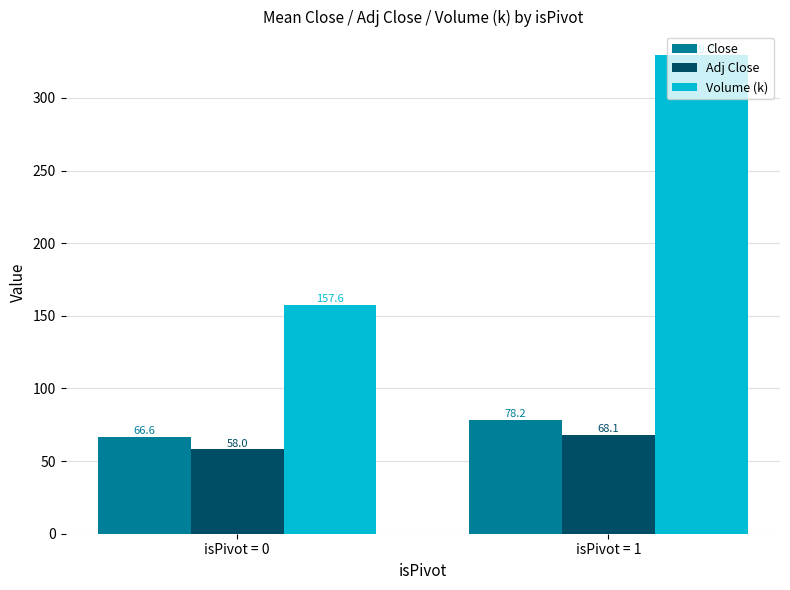

How many bars are there in each group?

3